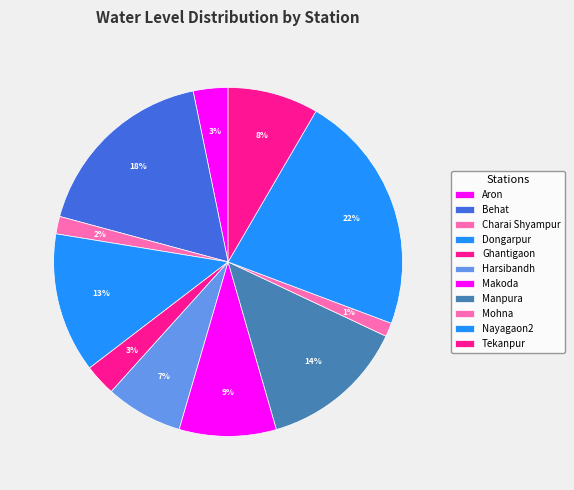

How many segments does this pie chart have?

11